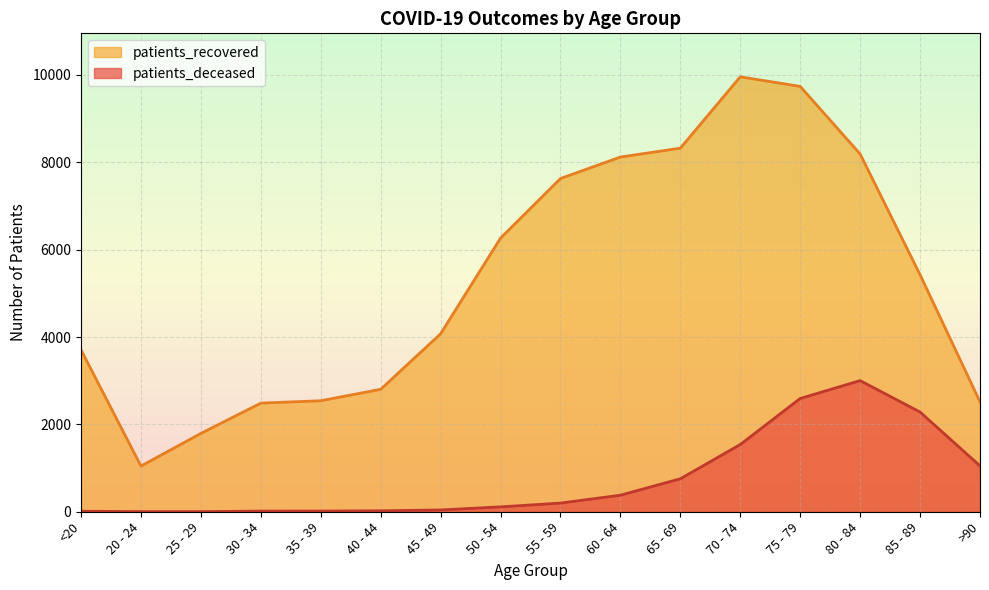

At which label does patients_recovered reach its minimum?

20 - 24